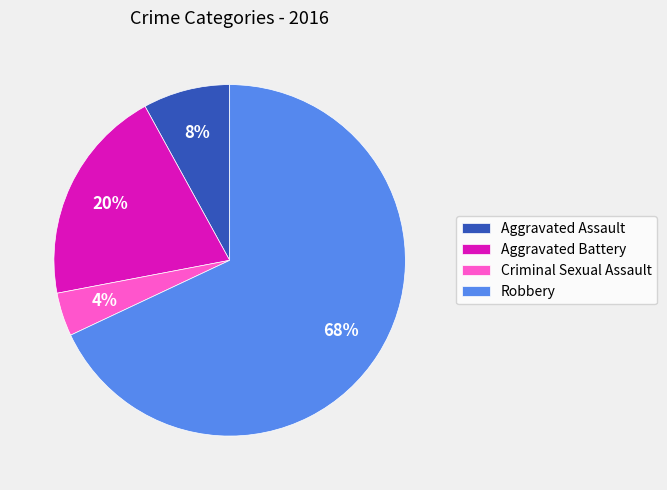

Is it true that Aggravated Assault is 8% of the pie?

True